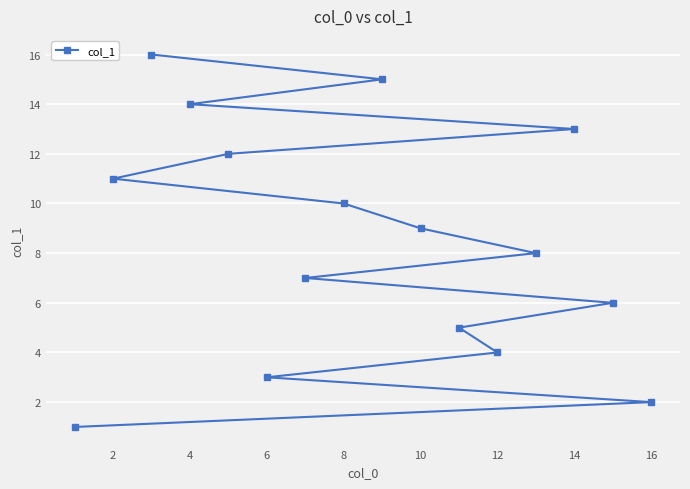

Reading left to right, transcribe all the data shown in this chart.

1	11	16	14	12	3	7	10	15	9	5	4	8	13	6	2